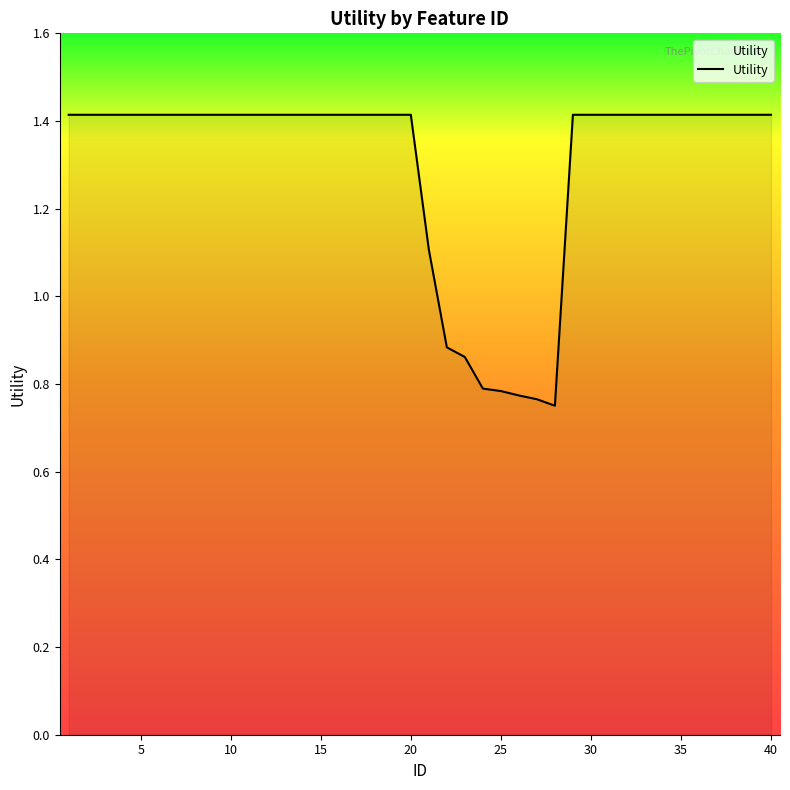

Does the chart display data point markers on the line(s)?

No